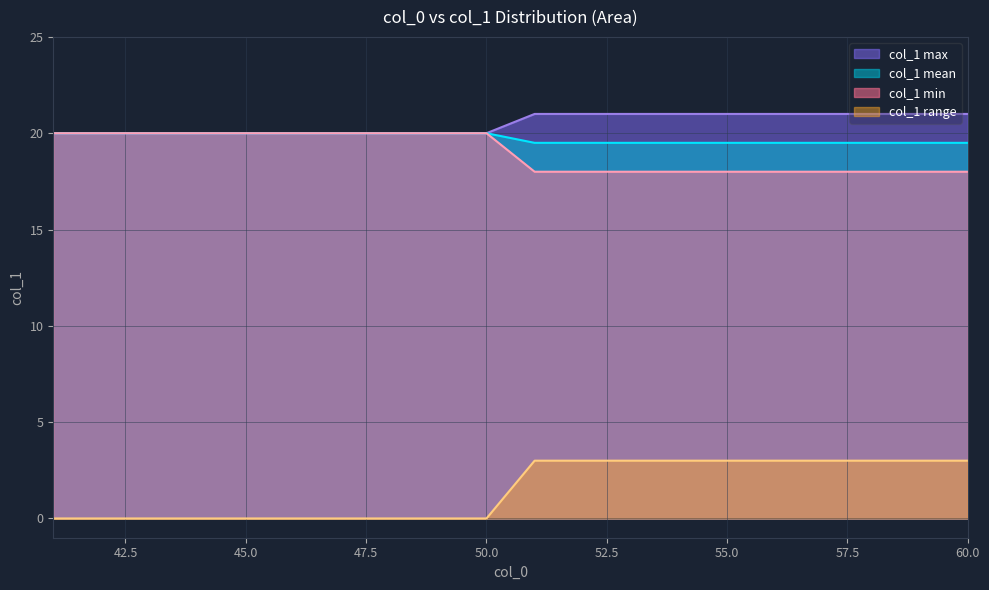

Is it true that the value at 41 is 20?

True